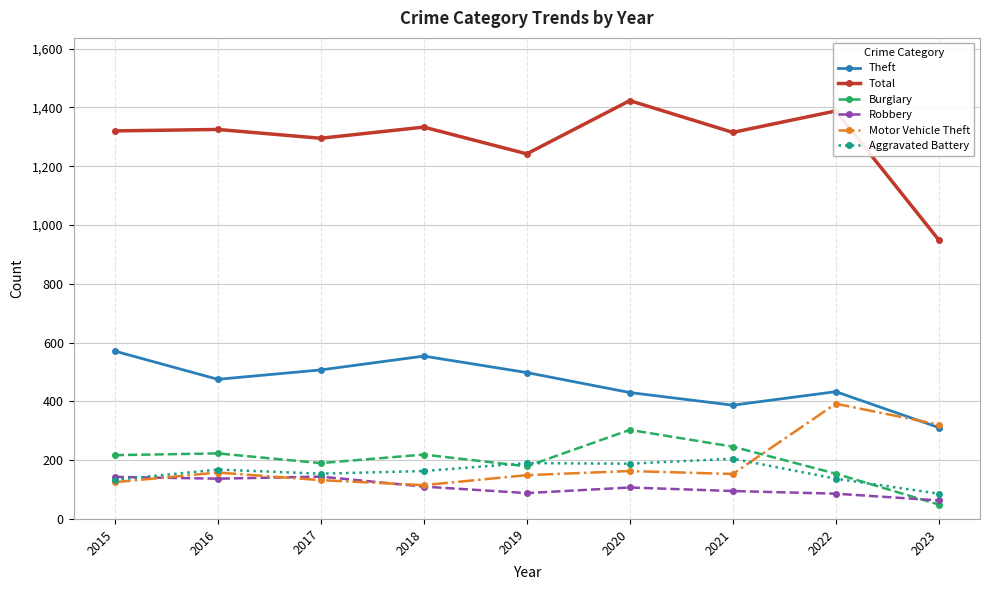

In Total, how many points are lower than both neighbors (excluding endpoints)?

3